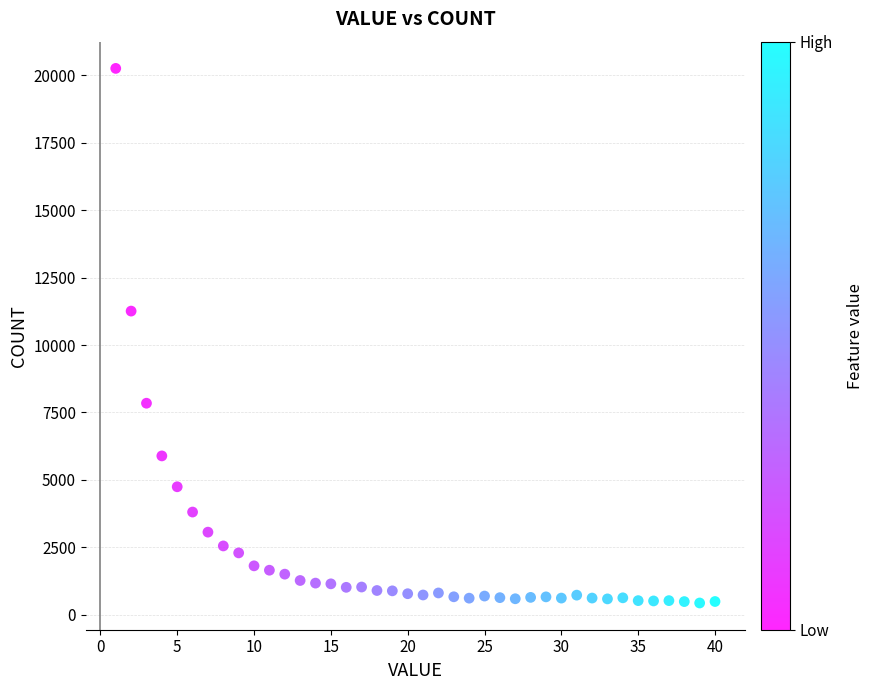

What is the range of Y values (max minus min)?

19816